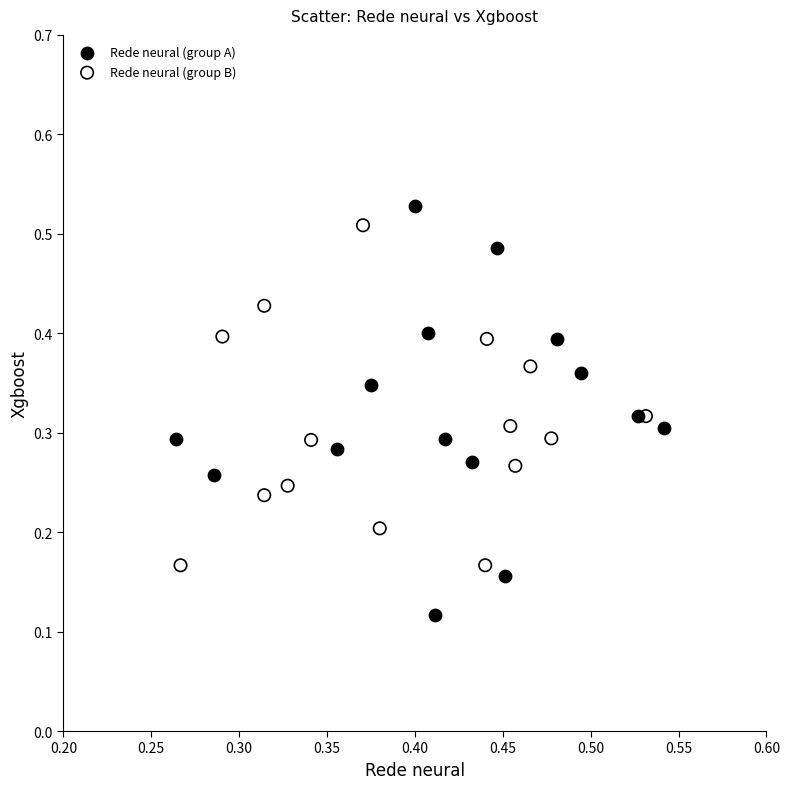

What are all the series names shown in the legend?

Rede neural (group A), Rede neural (group B)